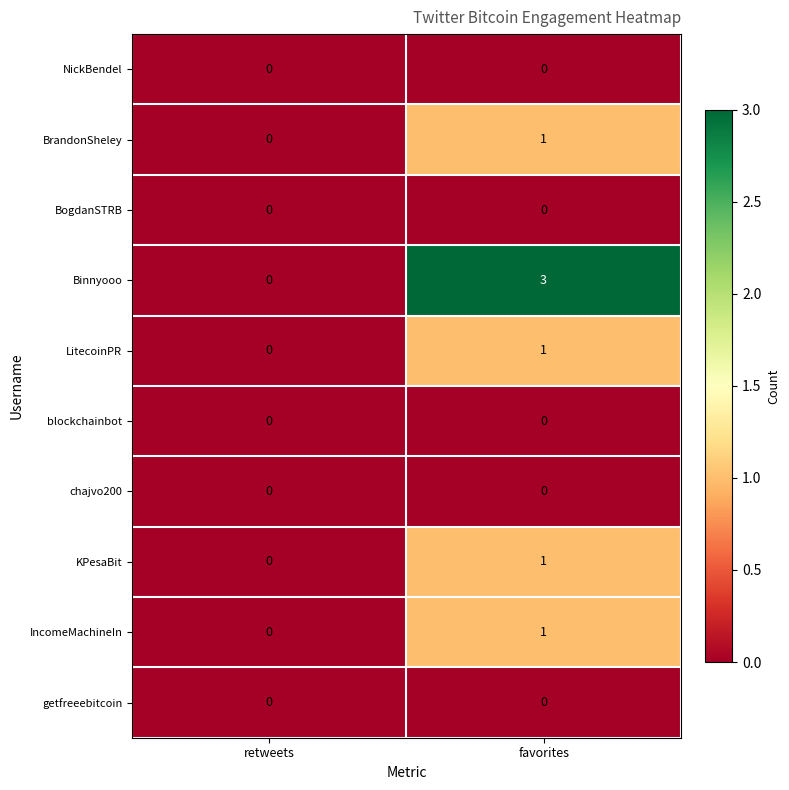

The value of chajvo200 at favorites is 0. True or false?

True